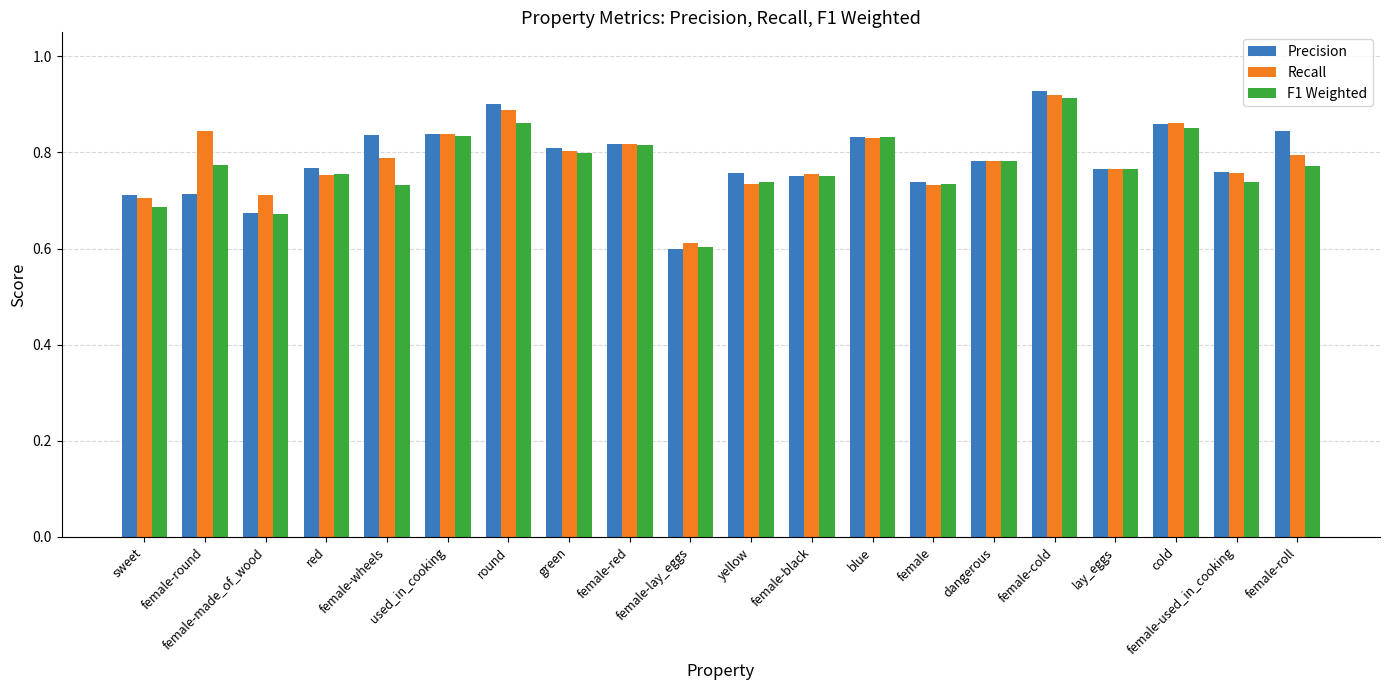

Which category has the highest value in the Precision series?

female-cold